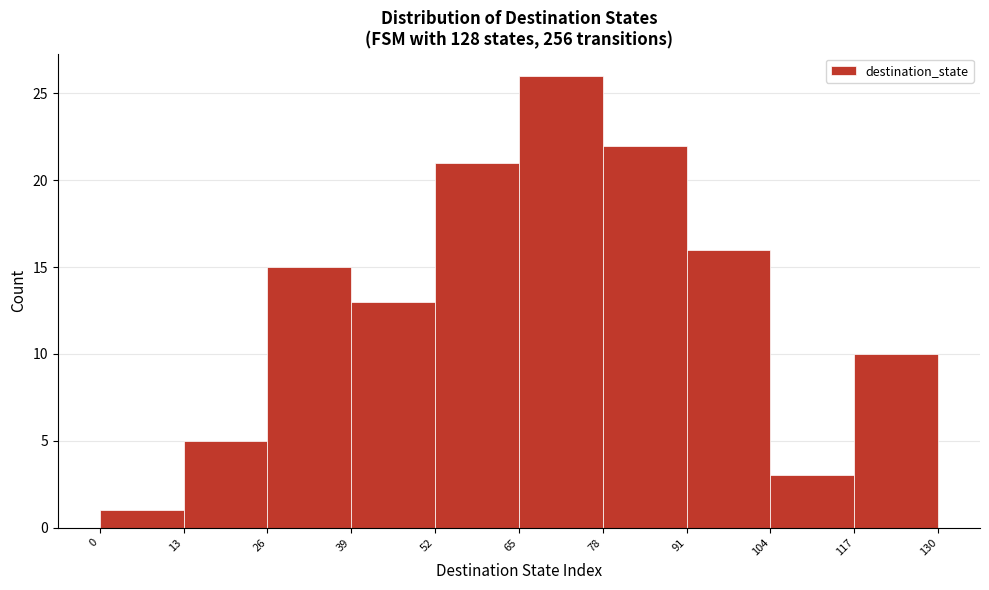

Over which range of the x-axis is the bar tallest?

65 to 78